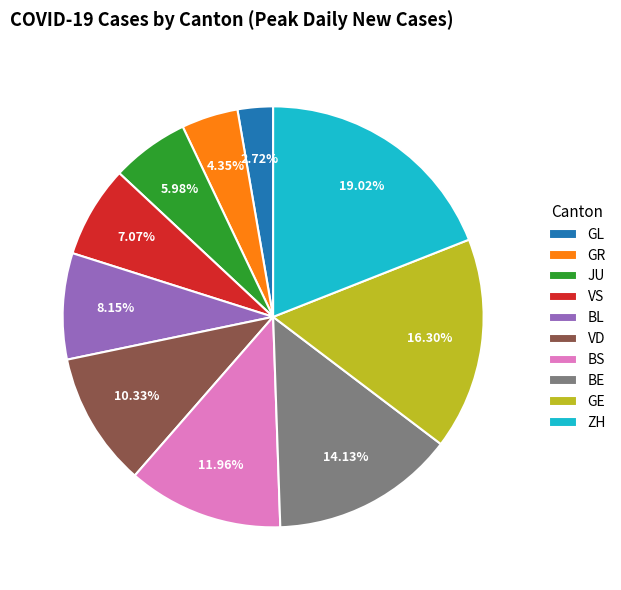

To the nearest percent, what is the average slice percentage?

10%